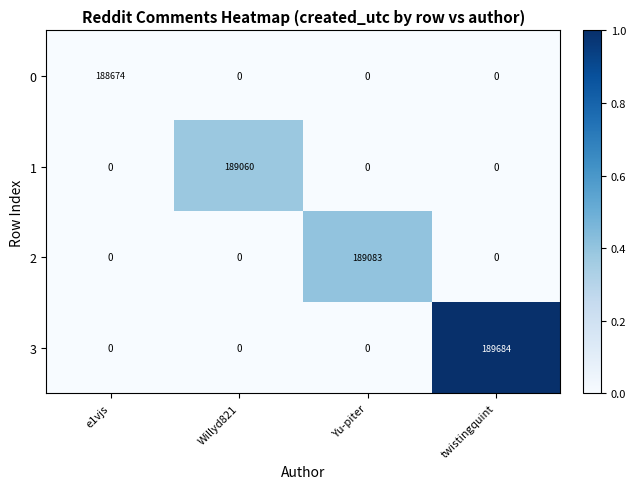

Reading right to left, extract all data points from this chart.

0: twistingquint=0	Yu-piter=0	Willyd821=0	e1vjs=188674
1: twistingquint=0	Yu-piter=0	Willyd821=189060	e1vjs=0
2: twistingquint=0	Yu-piter=189083	Willyd821=0	e1vjs=0
3: twistingquint=189684	Yu-piter=0	Willyd821=0	e1vjs=0